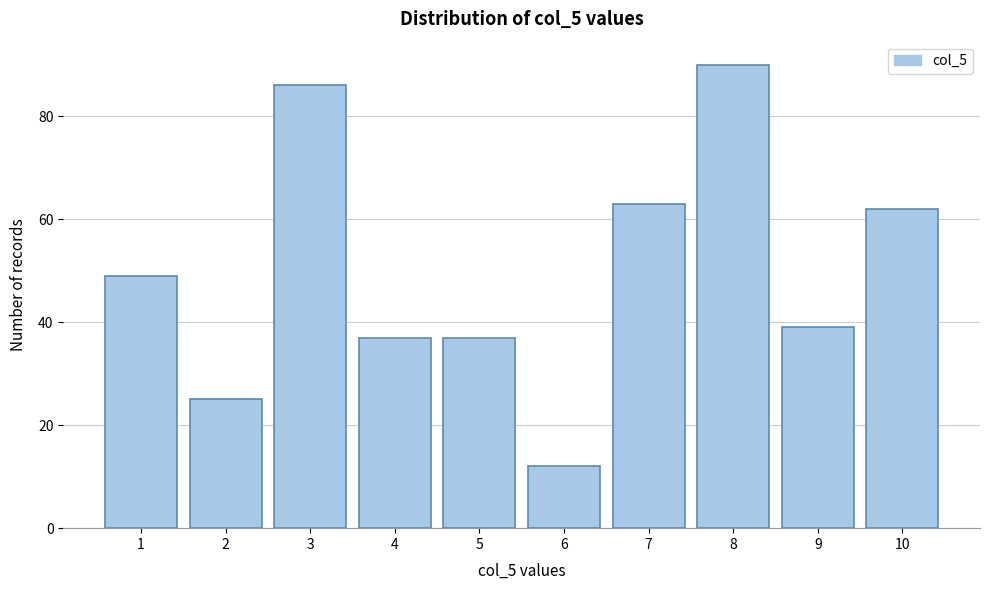

Reading right to left, list all the values displayed in this chart.

10=62	9=39	8=90	7=63	6=12	5=37	4=37	3=86	2=25	1=49